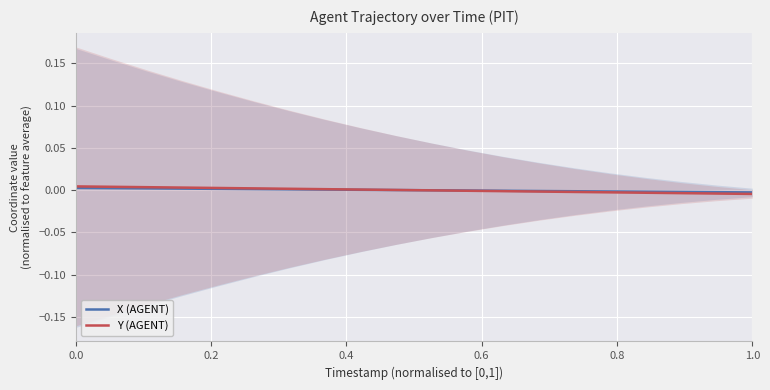

Is it true that X (AGENT) equals -0.0 at 1.0?

True